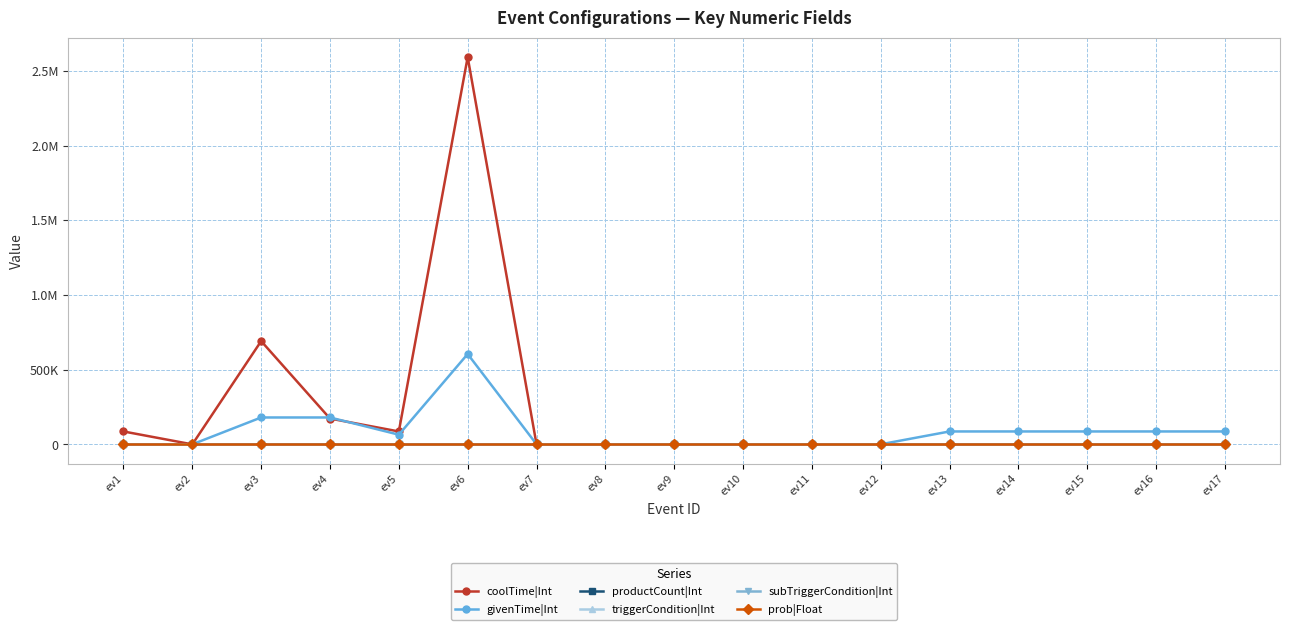

What are all the series names shown in the legend?

coolTime|Int, givenTime|Int, productCount|Int, triggerCondition|Int, subTriggerCondition|Int, prob|Float